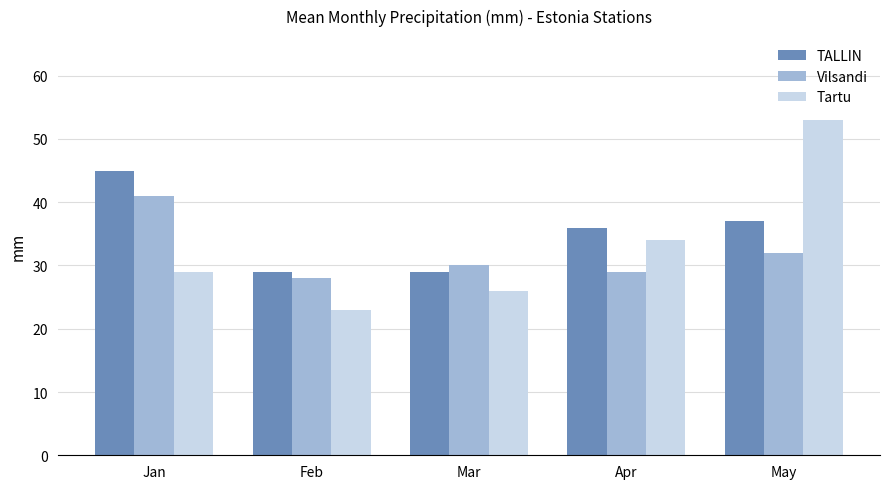

The TALLIN series shows 50 at Apr. True or false?

False